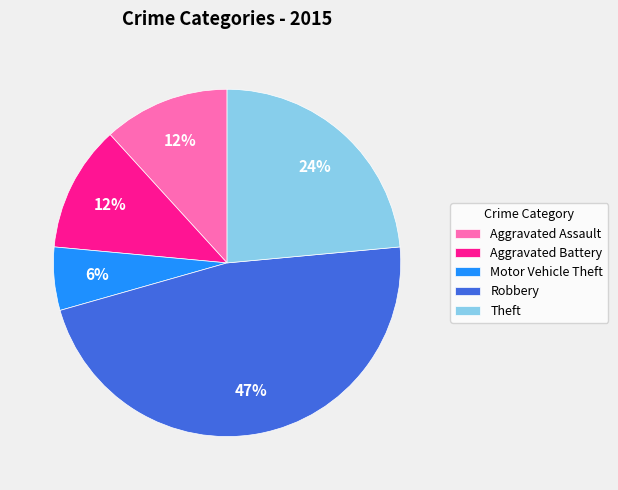

Which slice is the largest?

Robbery